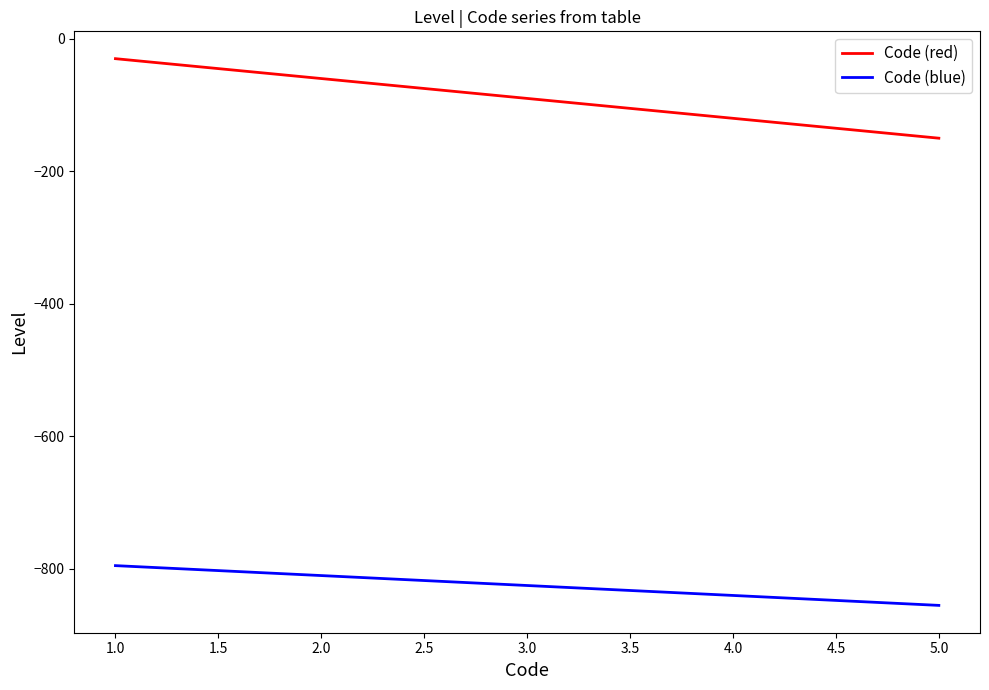

Which series changed the most between 2.0 and 5.0?

Code (red)